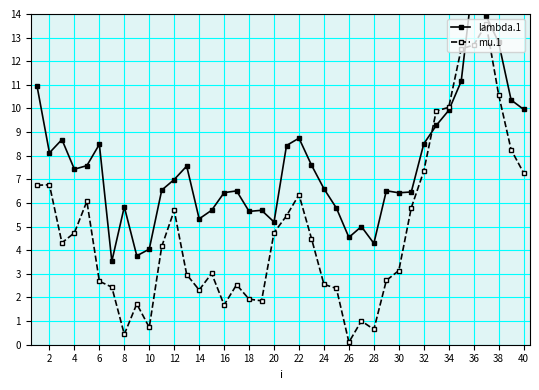

The value of mu.1 at 30 is 3.1. True or false?

True